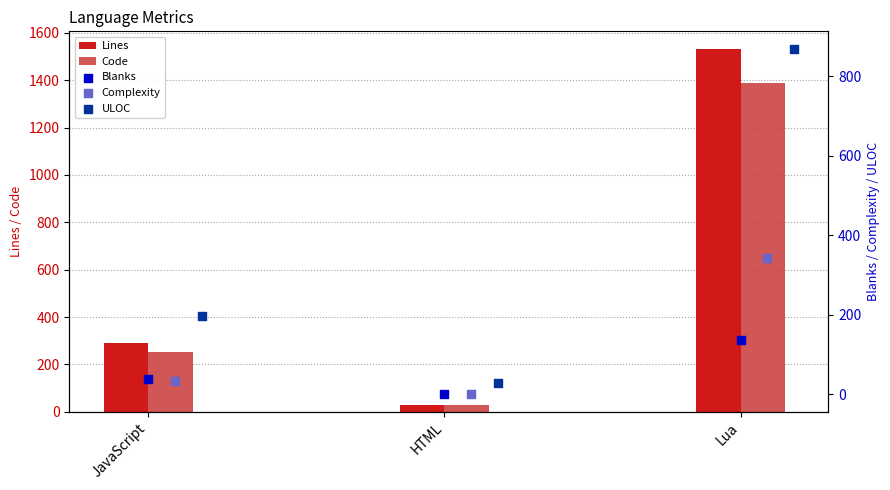

At how many categories does at least one series exceed 865?

1